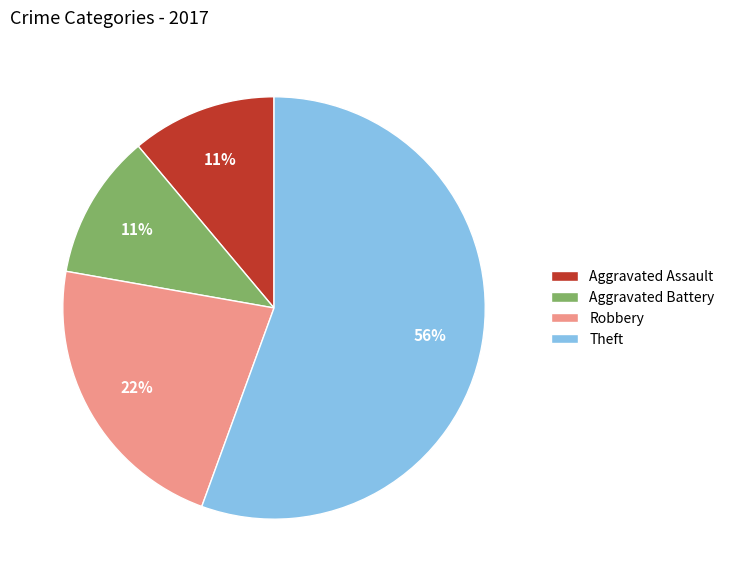

Do Aggravated Battery and Theft together represent more than half of the pie?

Yes